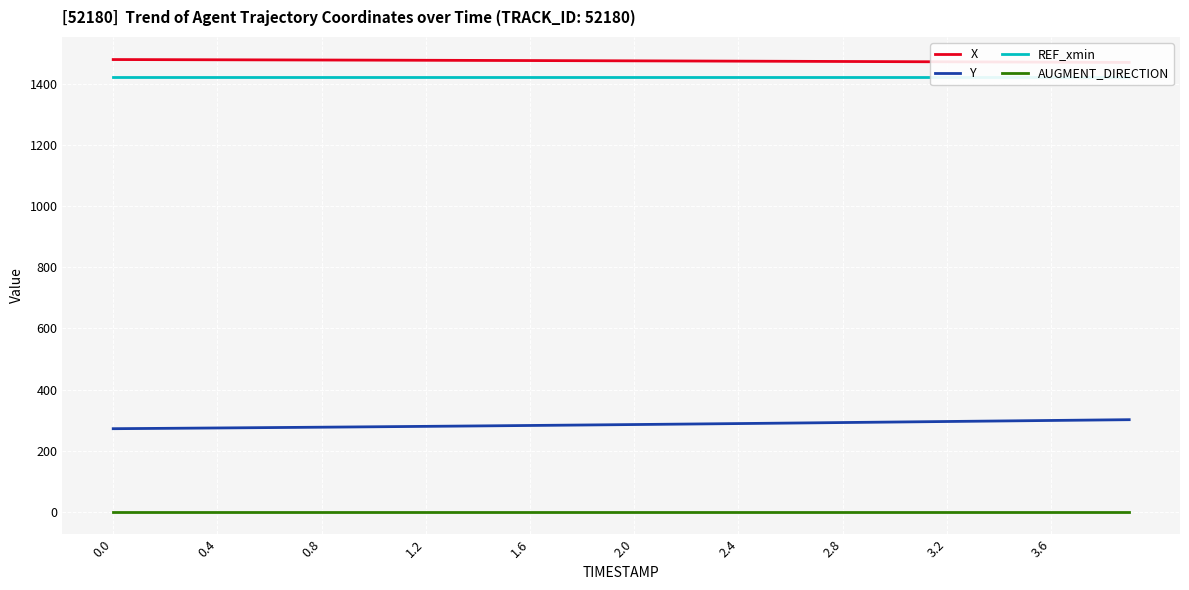

The value of Y at 1.6 is 110.8. True or false?

False